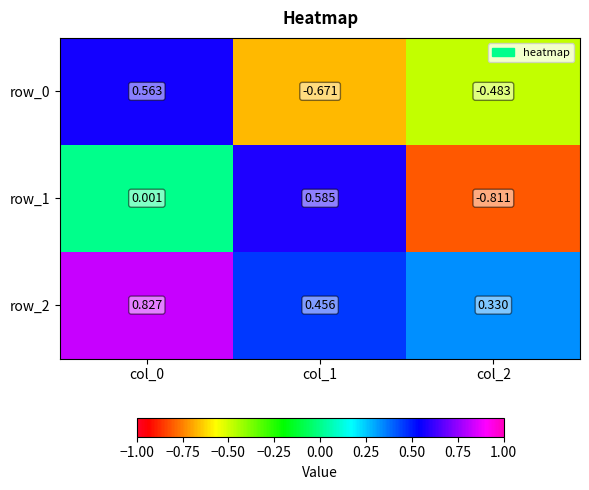

What is the difference between the row_1 values at col_1 and col_2?

1.4